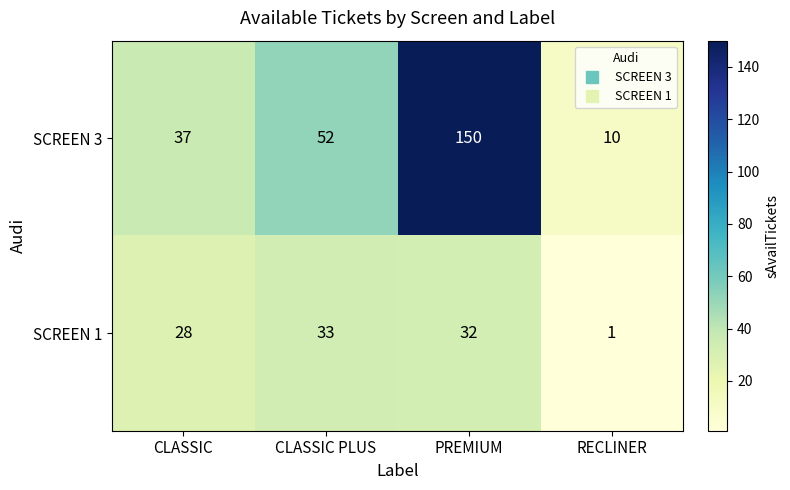

Count the SCREEN 3 values in the range 37 to 150.

3